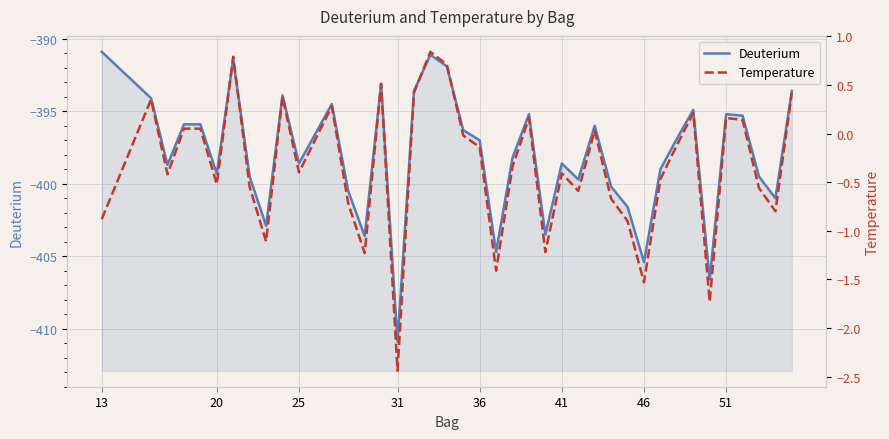

What is the minimum value shown in the chart?

-410.9